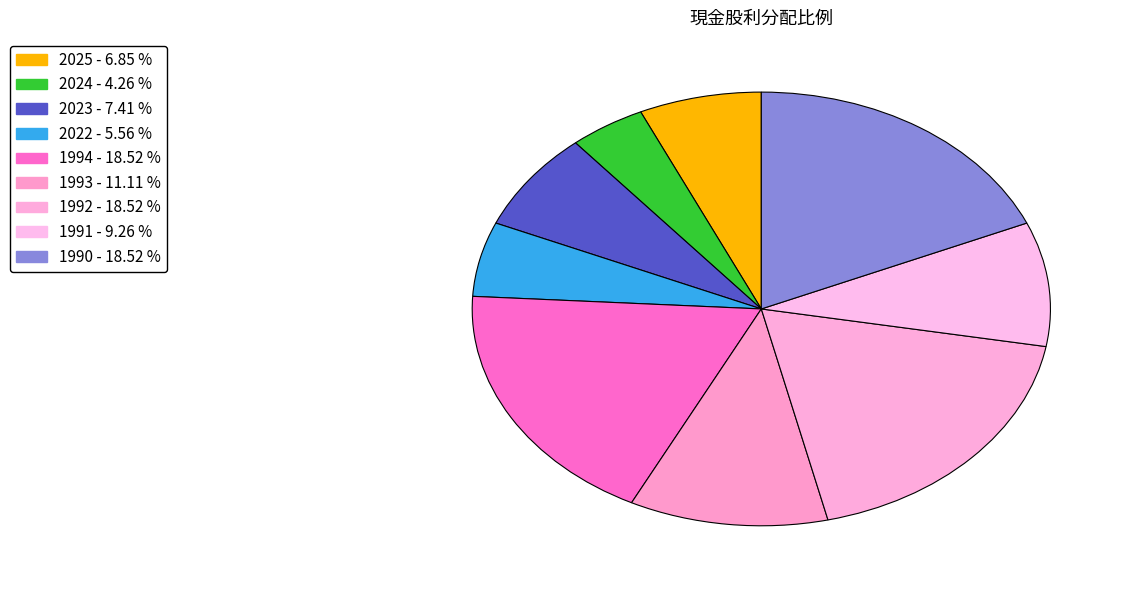

How many slices are in this pie chart?

9